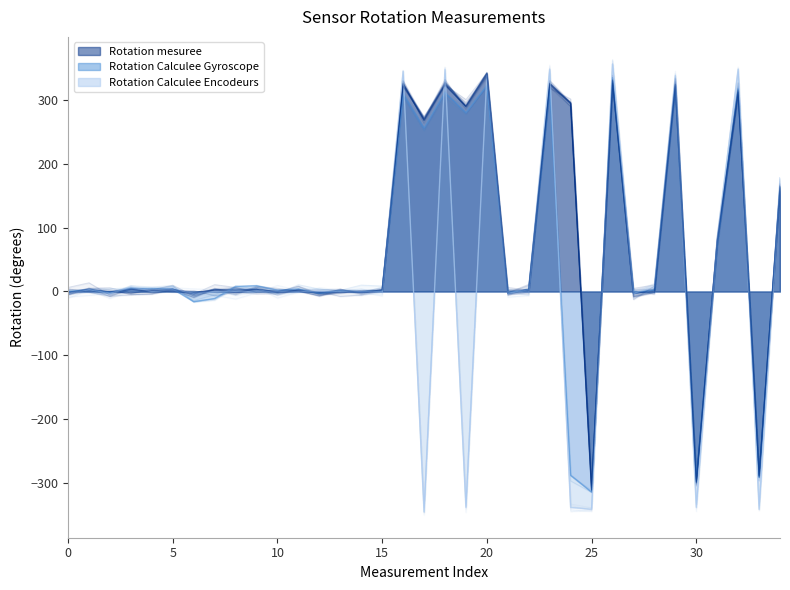

Is it true that Rotation mesuree equals 488 at 19?

False